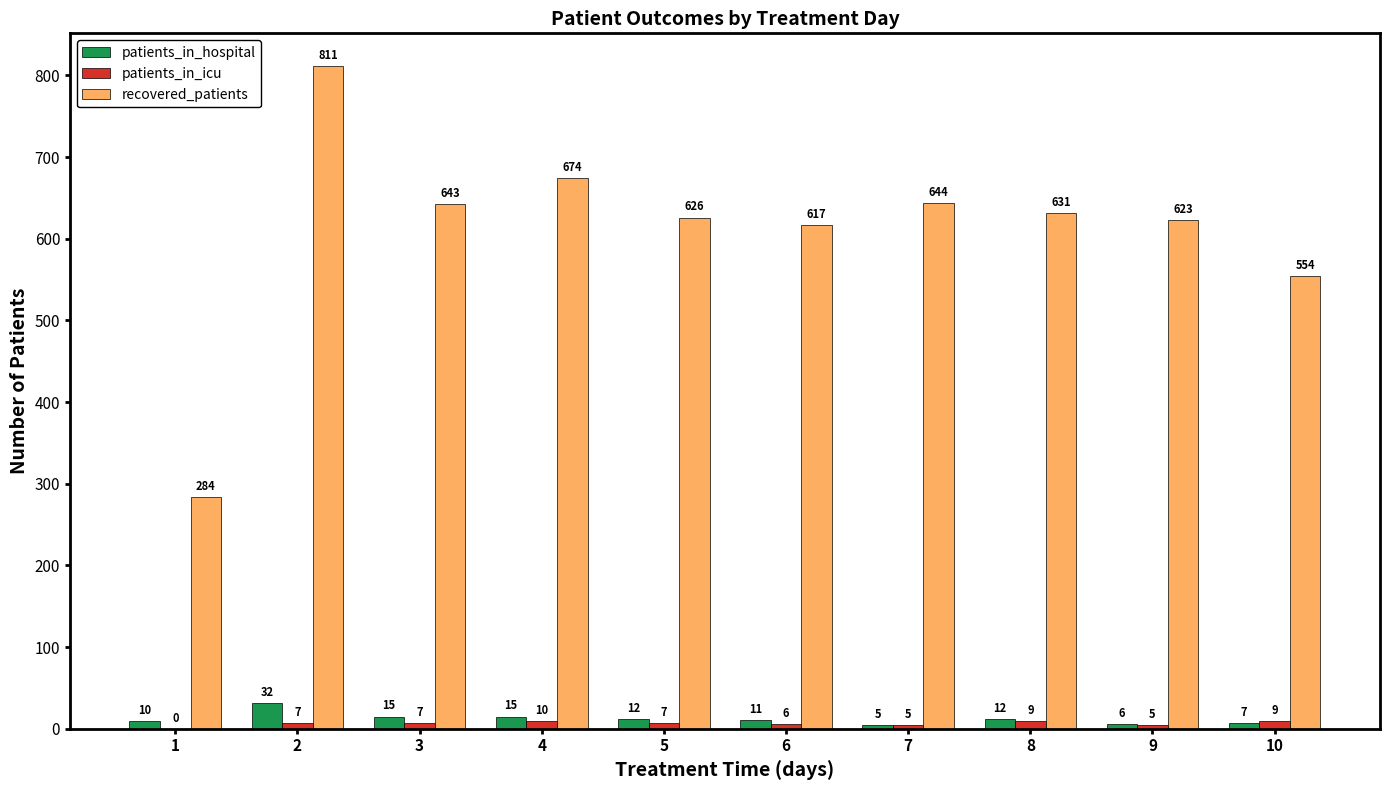

Is it true that patients_in_hospital equals 12 at 5?

True